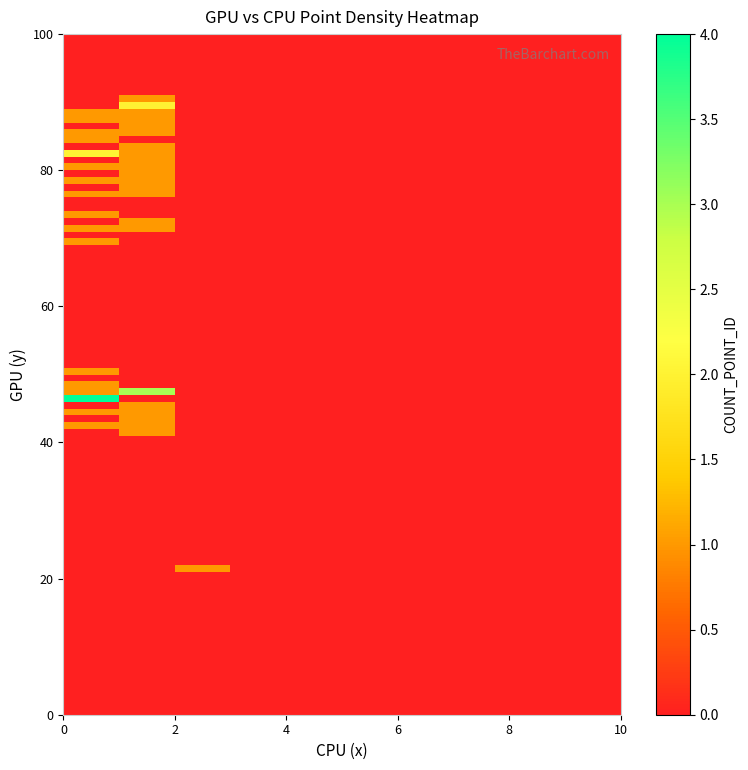

Reading left to right, what are all the values shown in this chart?

0: 1	1	4	1	1	1	1	1	1	1	1	1	2	1	1	1	1
1: 1	1	0	3	0	0	0	1	0	1	1	1	1	0	1	1	1
2: 0	0	0	0	0	0	0	0	0	0	0	0	0	0	0	0	0